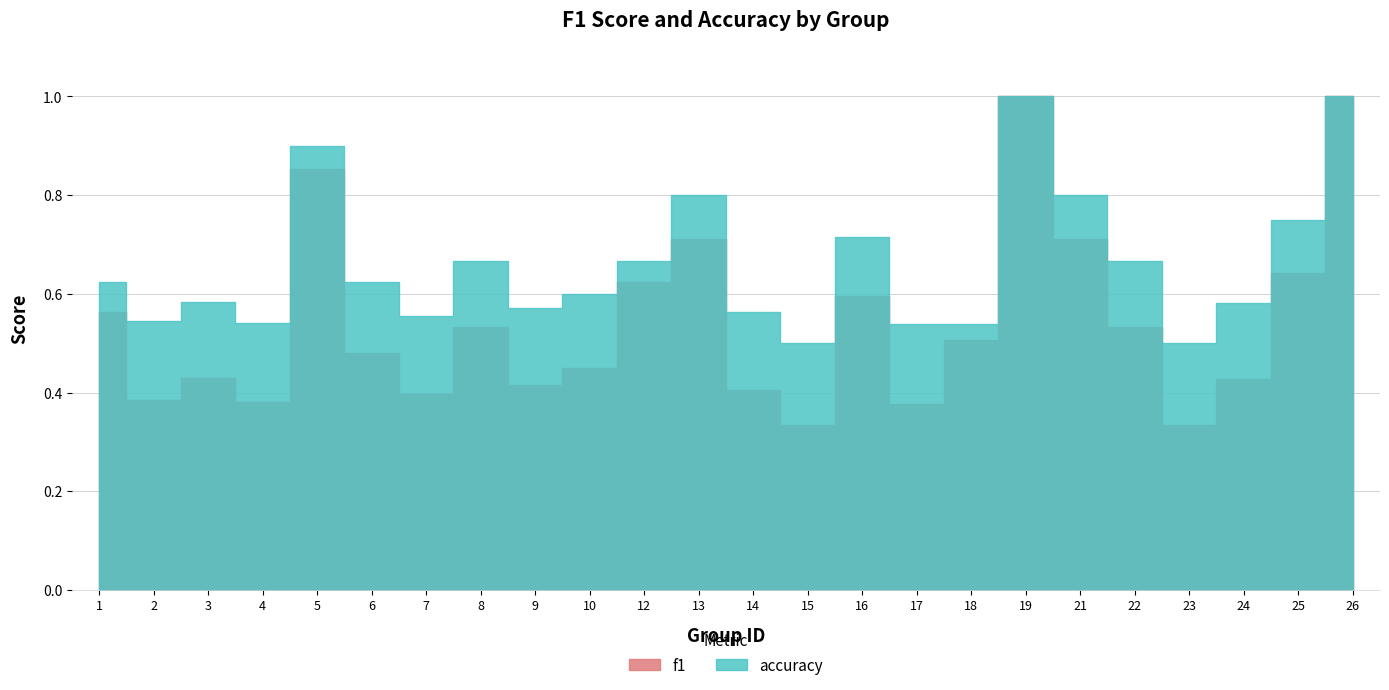

Count the f1 values in the range 0 to 1.

24